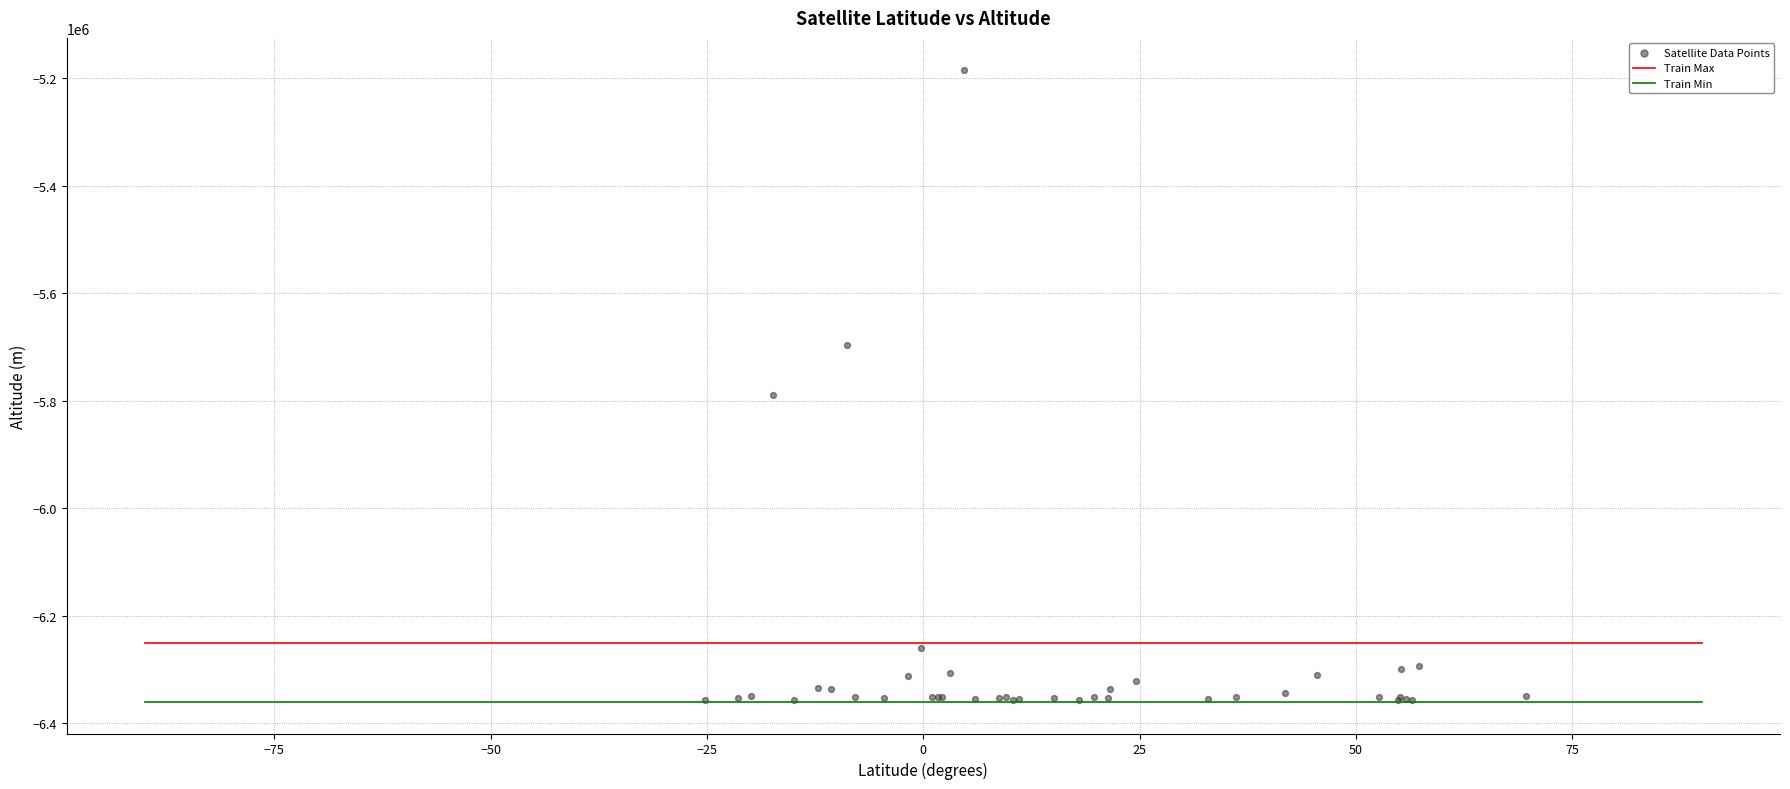

What Y value in the scatter plot is closest to -5769971?

-5788945.3